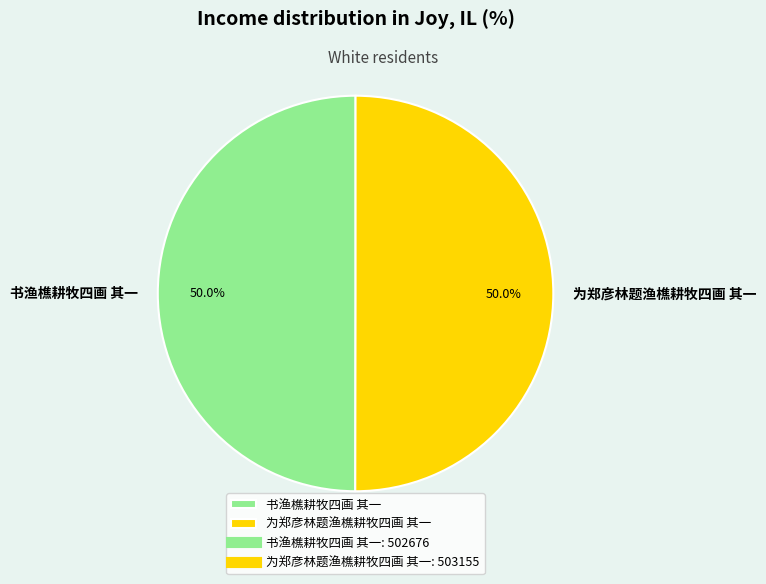

Combined, do 书渔樵耕牧四画 其一 and 为郑彦林题渔樵耕牧四画 其一 account for over 50%?

Yes